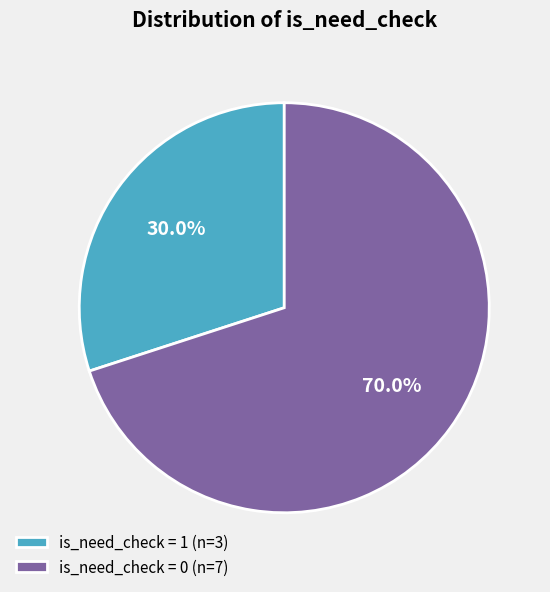

Is the sum of is_need_check = 1 (n=3) and is_need_check = 0 (n=7) greater than half?

Yes